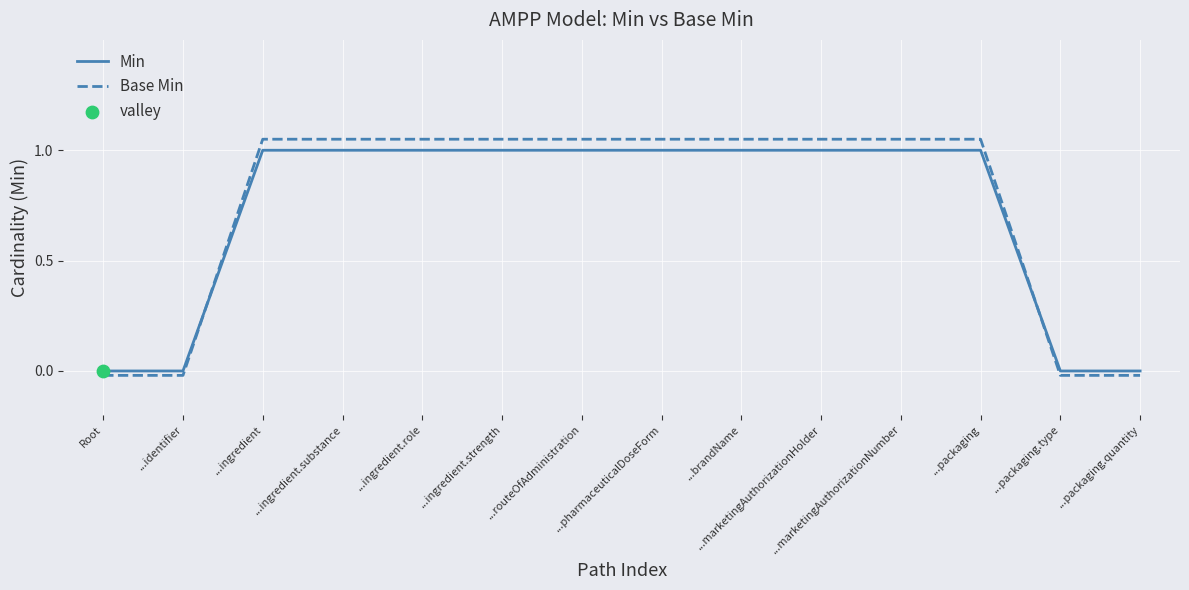

Which series has the widest spread of values?

Base Min